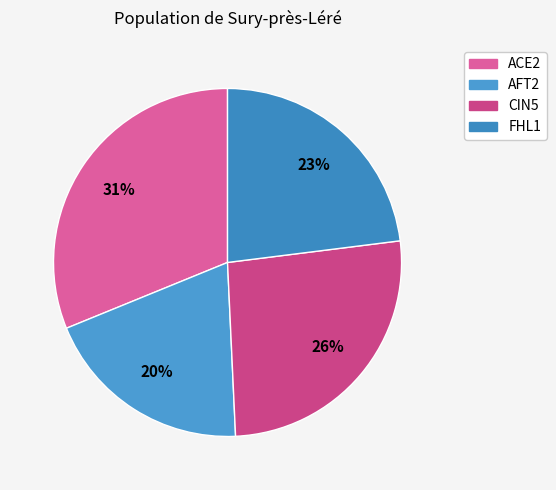

Combined, do ACE2 and CIN5 account for over 50%?

Yes